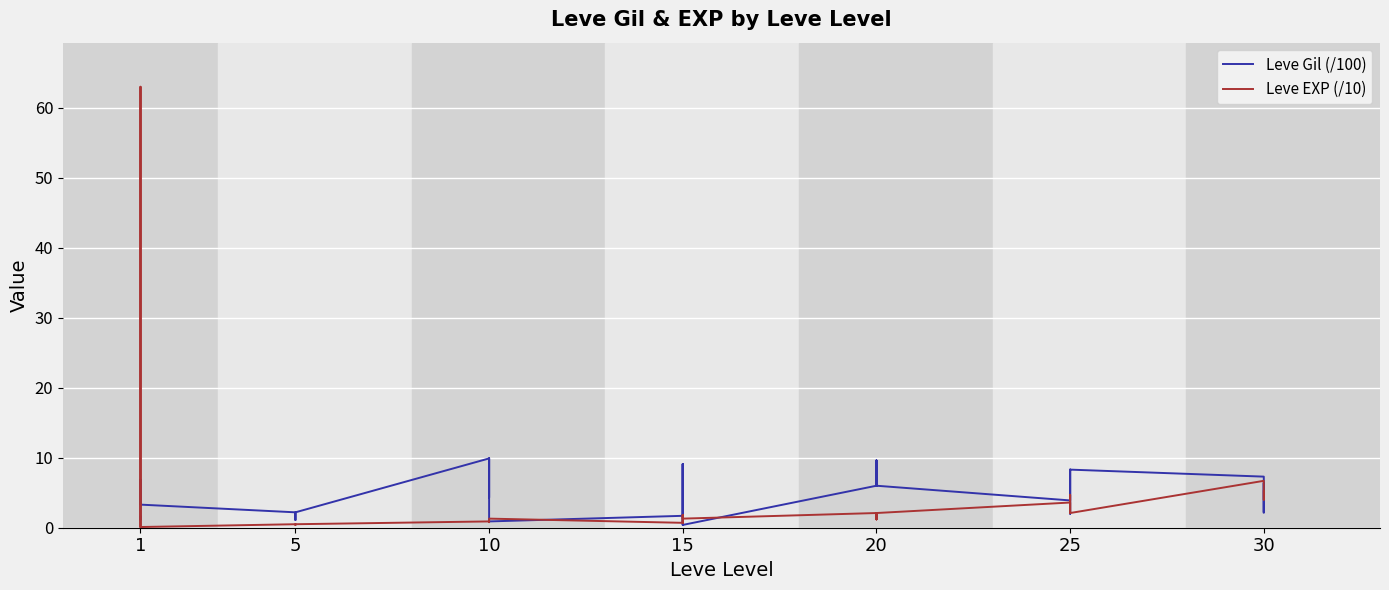

Which series ends up on top after the final intersection of Leve EXP (/10) and Leve Gil (/100)?

Leve EXP (/10)